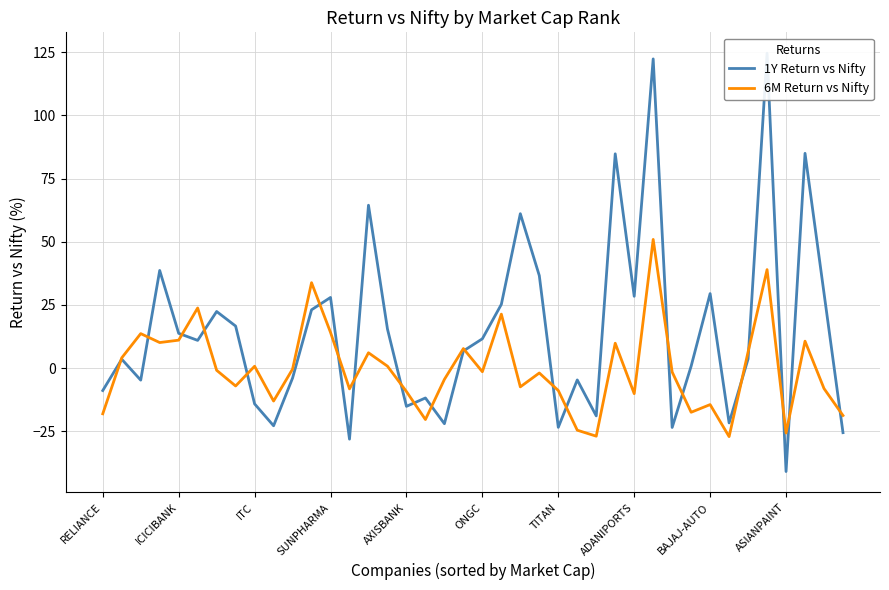

Reading left to right, what are all the values shown in this chart?

1Y Return vs Nifty: -8.9	3.5	-4.8	38.6	13.7	10.9	22.4	16.6	-14.2	-22.9	-4.0	23.0	27.9	-28.2	64.4	15.4	-15.2	-11.9	-22.1	6.7	11.6	25.2	61.1	36.6	-23.5	-4.7	-18.9	84.8	28.4	122.4	-23.5	0.7	29.5	-21.7	3.6	124.6	-41.0	85.0	29.6	-25.6
6M Return vs Nifty: -18.1	4.0	13.6	10.1	11.0	23.8	-0.9	-7.1	0.7	-13.1	-0.4	33.8	14.1	-8.3	6.0	0.7	-9.3	-20.4	-4.5	7.7	-1.5	21.3	-7.5	-2.0	-8.9	-24.6	-27.0	9.8	-10.2	50.9	-1.6	-17.5	-14.5	-27.2	6.4	38.9	-25.7	10.6	-8.1	-18.8